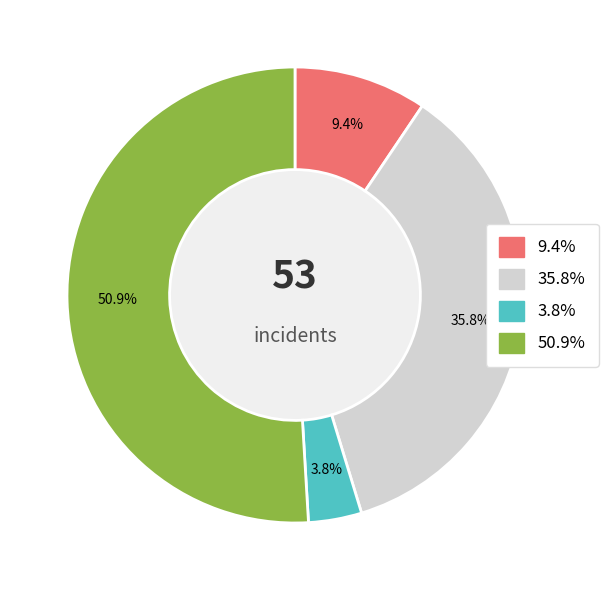

To the nearest percent, what is the average slice percentage?

25%